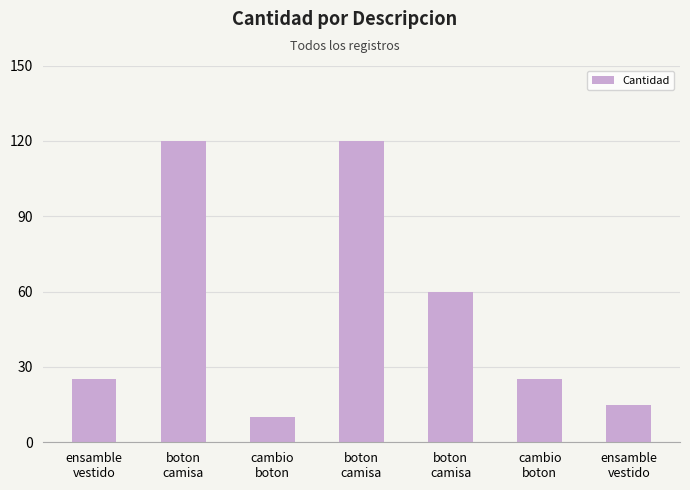

What is the sum of the values at cambio
boton and boton
camisa?

70